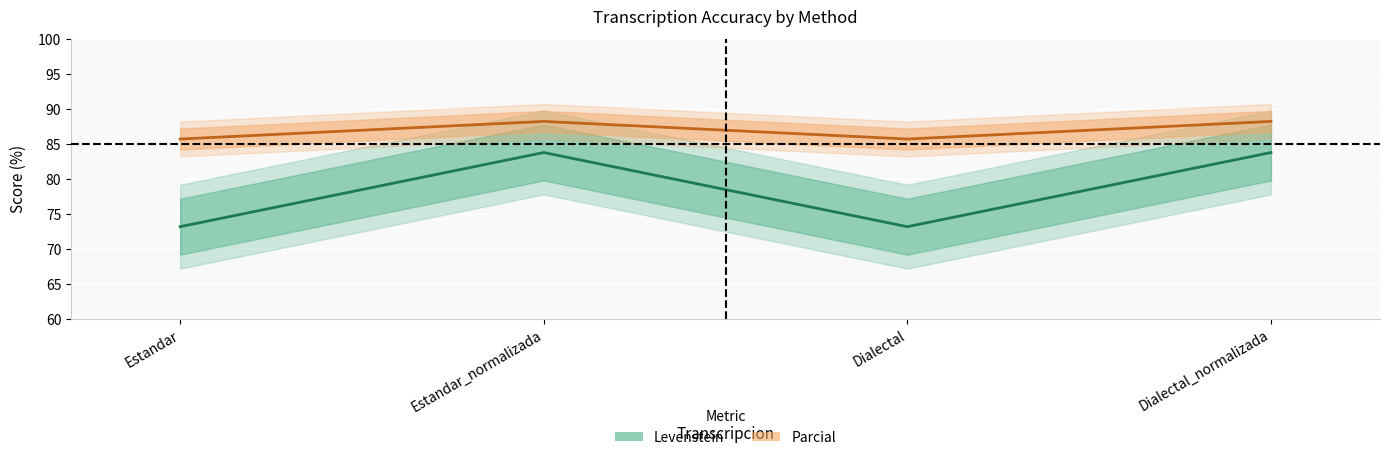

What is the average value of the Levenstein series?

78.5